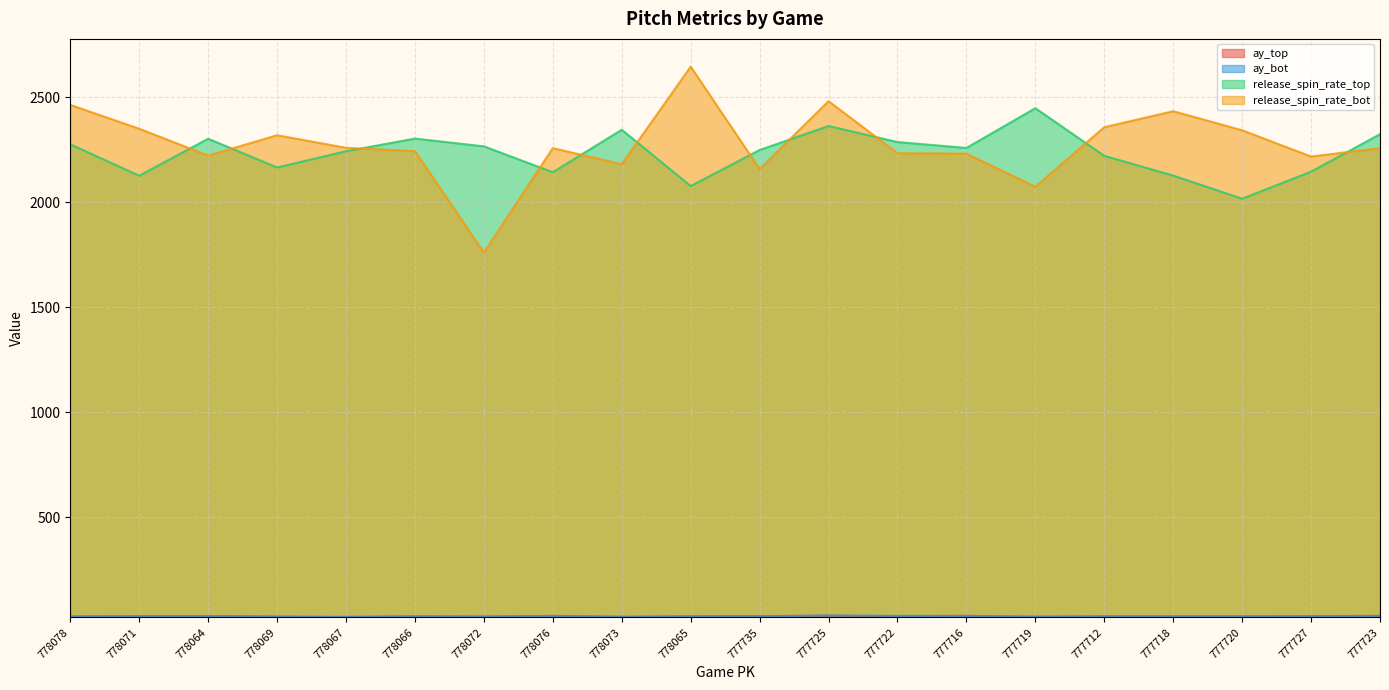

In ay_top, how many points are lower than both neighbors (excluding endpoints)?

6